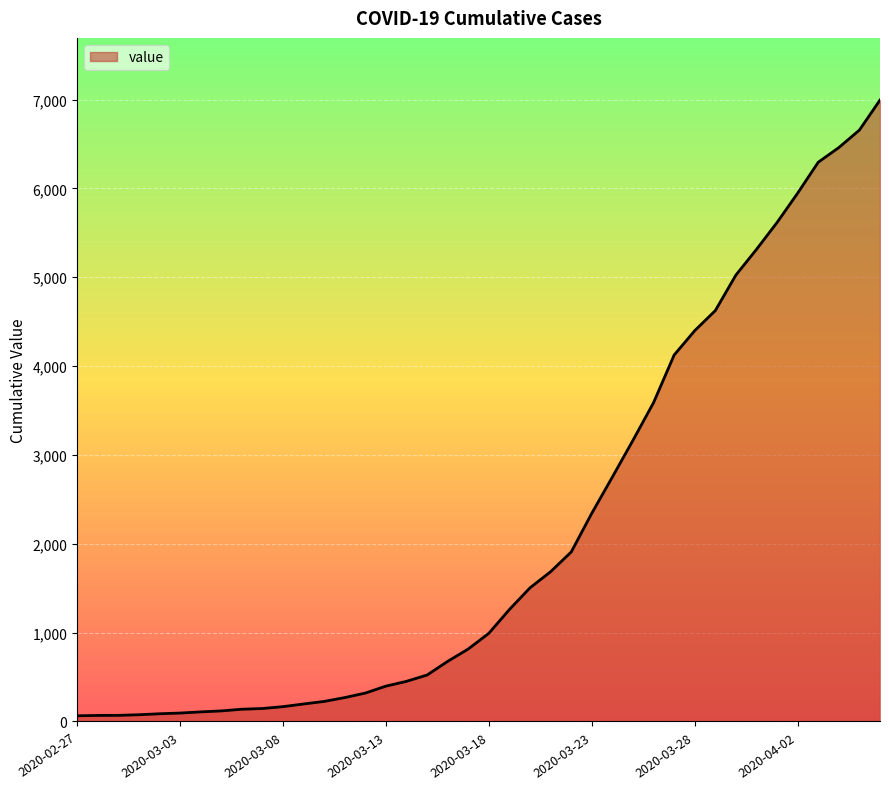

What is the difference between the maximum and minimum values?

6931